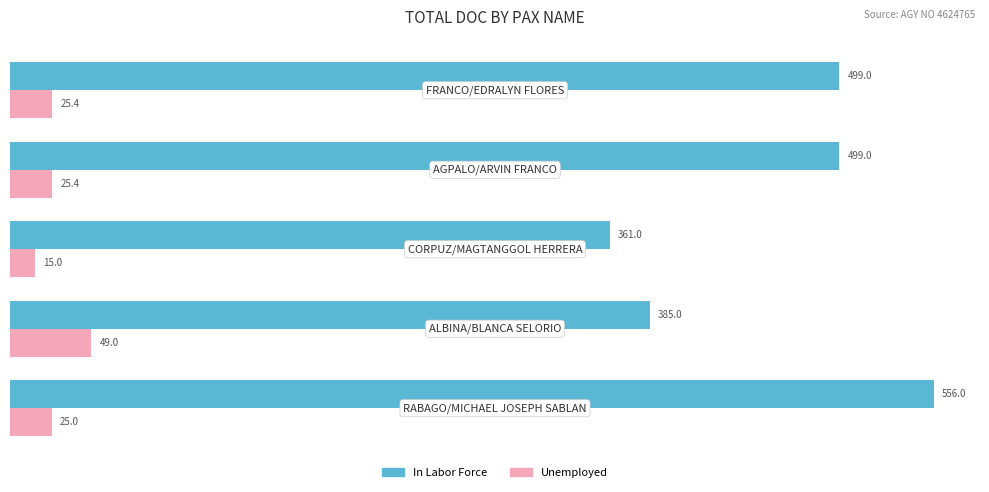

Which series has the largest total across all categories?

In Labor Force